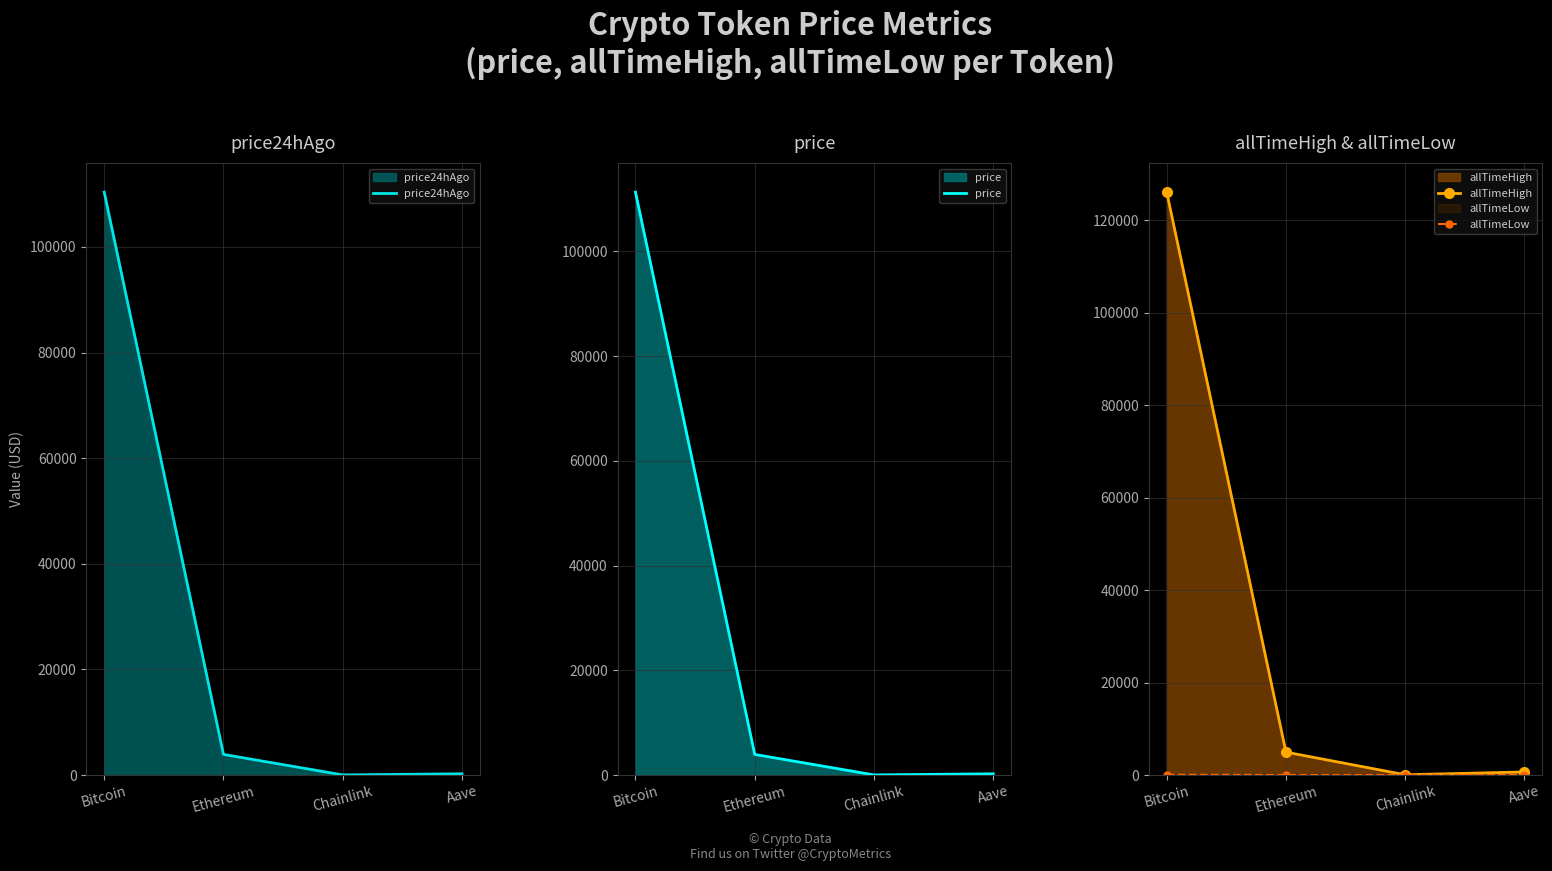

What is the difference between the second highest and minimum values in the allTimeLow series?

25.9